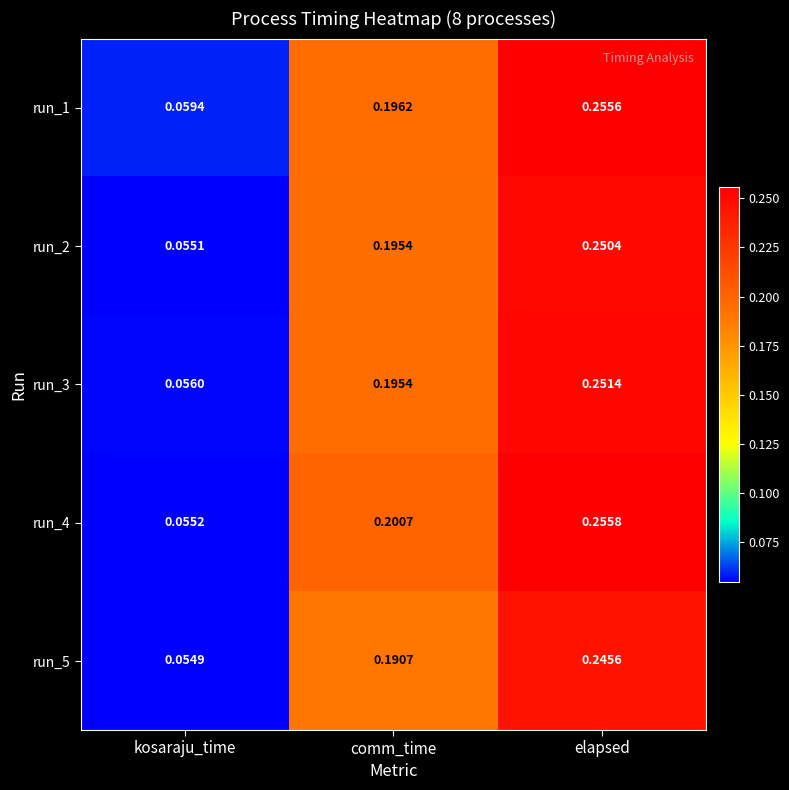

At which category does the chart reach its peak across all series?

elapsed